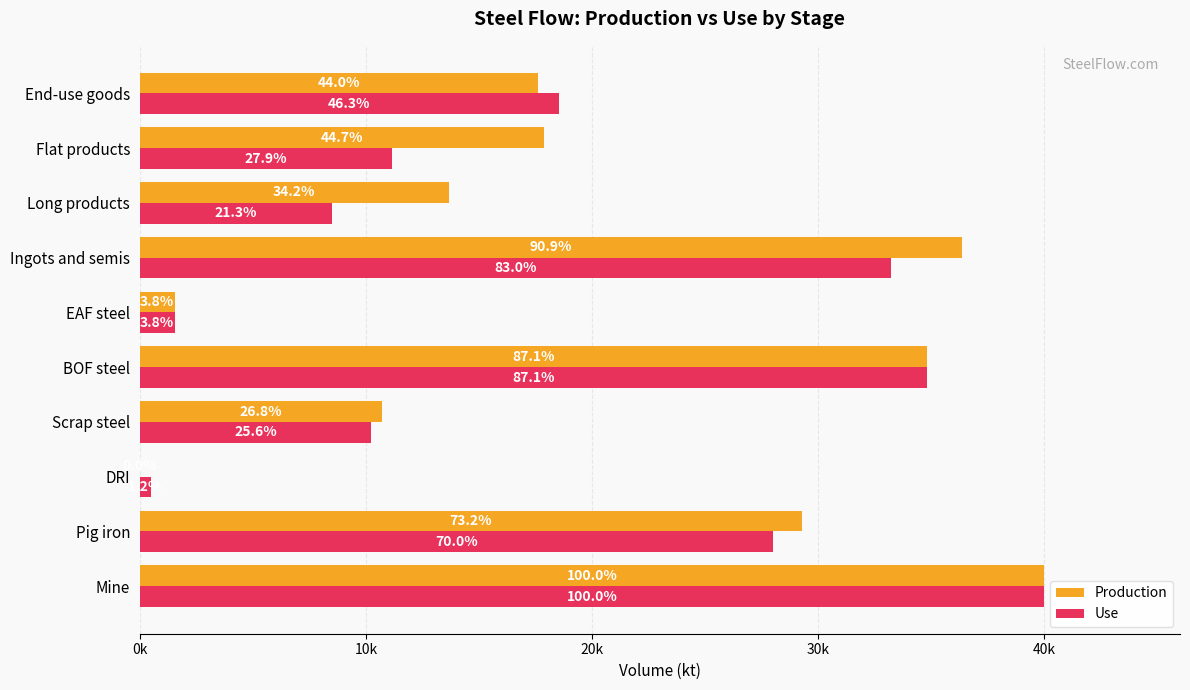

What are all the series names shown in the legend?

Production, Use